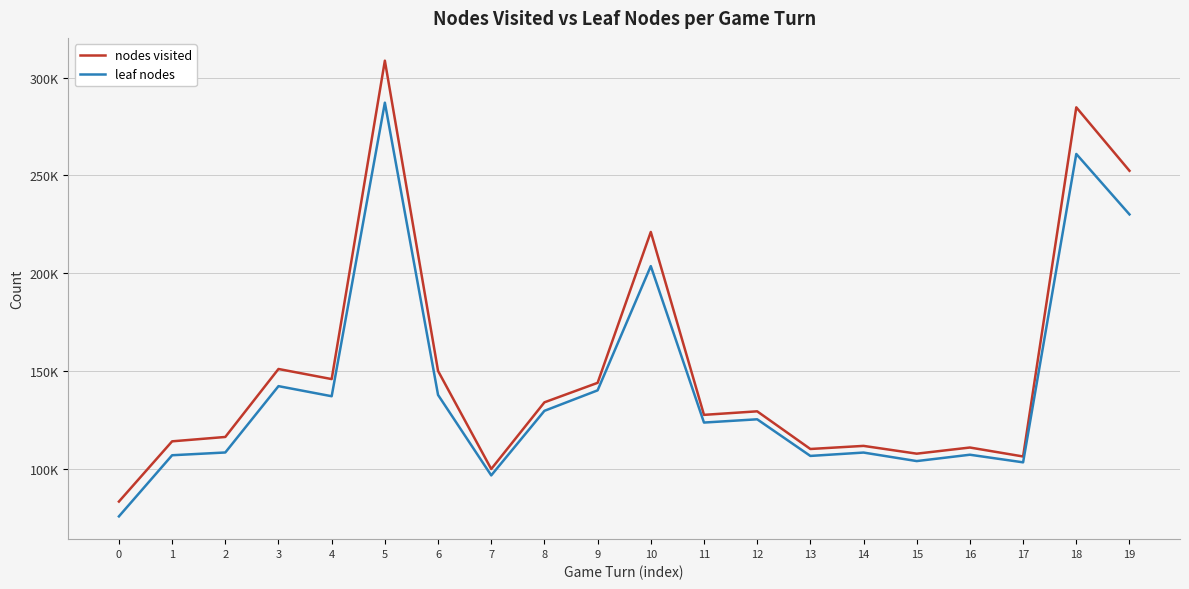

What is the sum of the leaf nodes values at 5 and 14?

395614